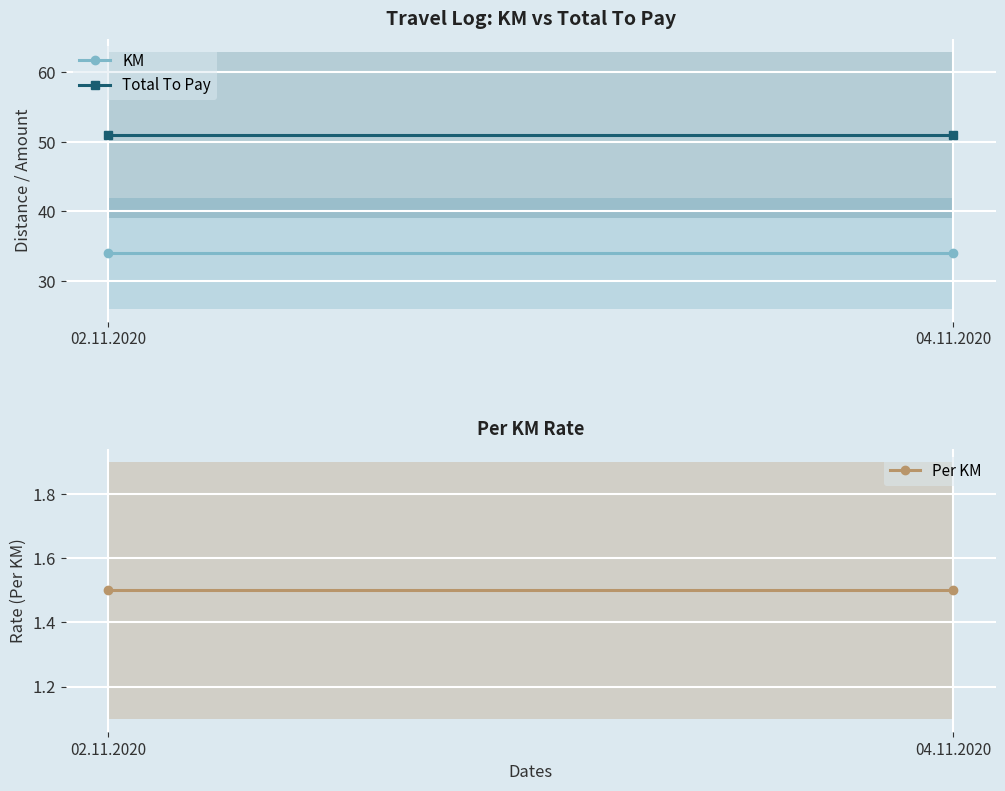

Reading left to right, what are all the values shown in this chart?

KM: 02.11.2020=34.0	04.11.2020=34.0
Total To Pay: 02.11.2020=51.0	04.11.2020=51.0
Per KM: 02.11.2020=1.5	04.11.2020=1.5